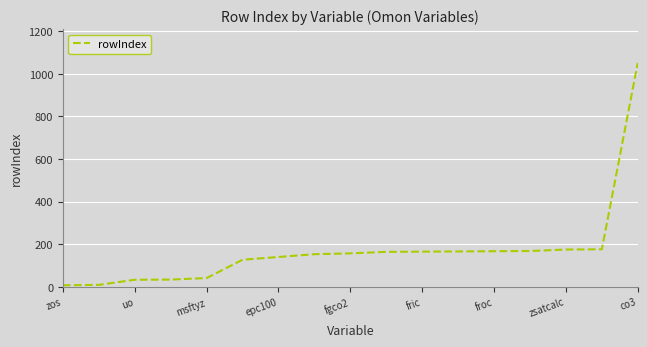

What is the greatest value displayed?

1051